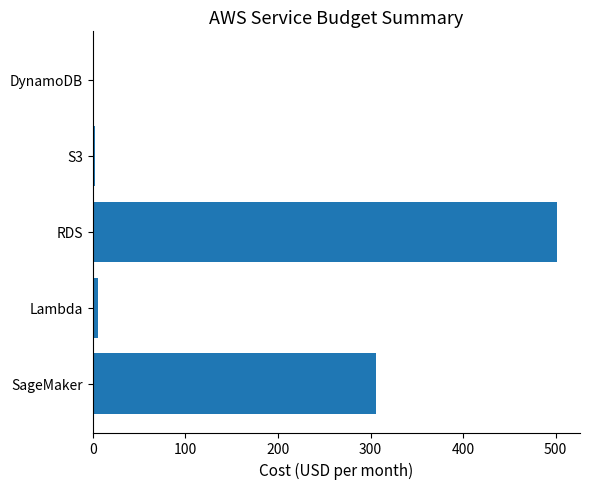

Are the bars grouped side by side (vs. stacked)?

No